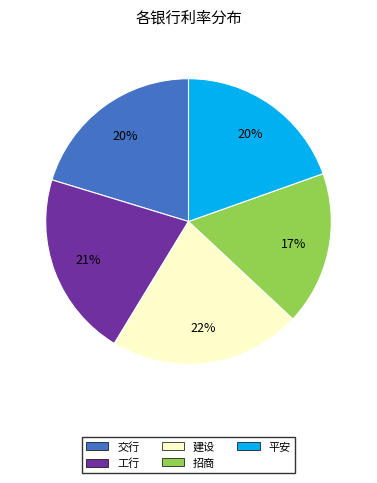

Is there a majority slice in this chart?

No